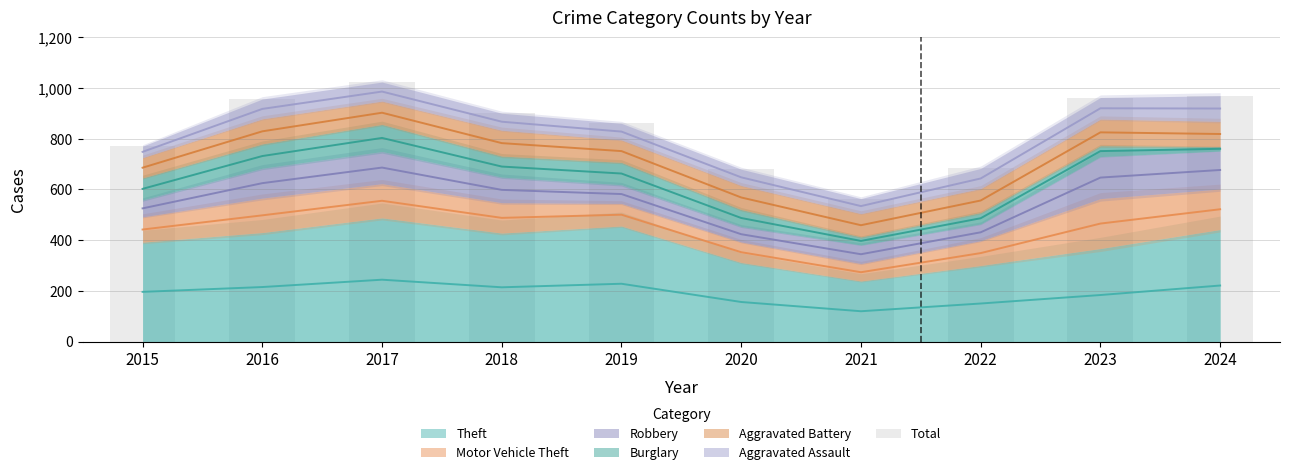

What is the value of the 9th bar from the left?

963